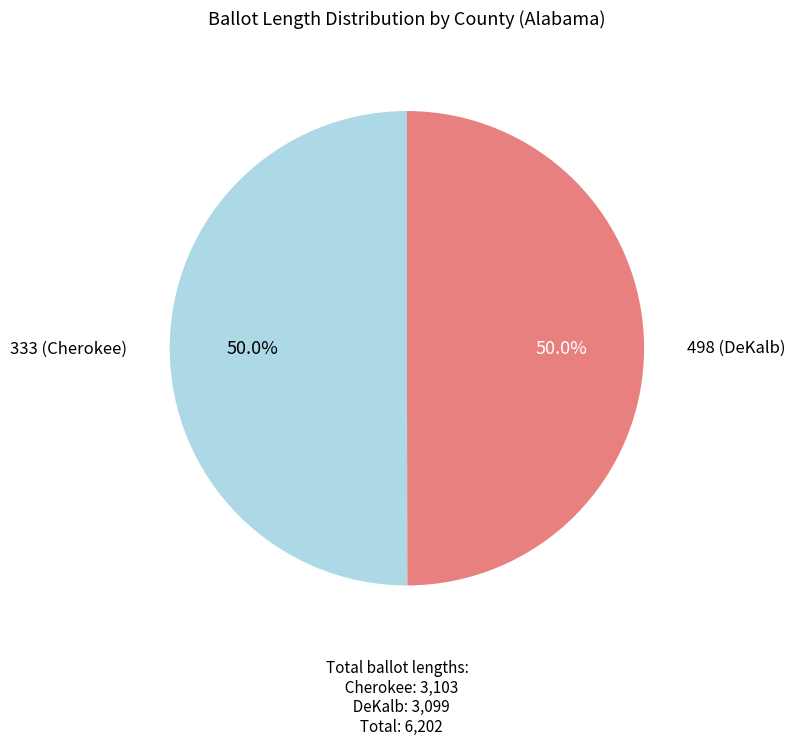

Which category accounts for the majority?

333 (Cherokee)